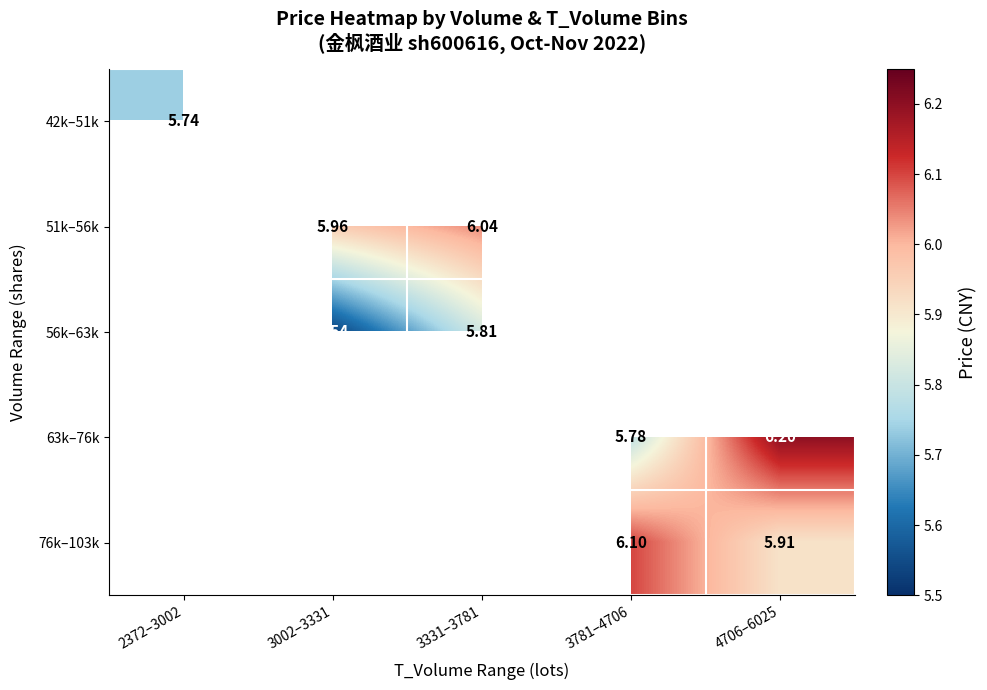

How many positive values does the 51k–56k series have?

2